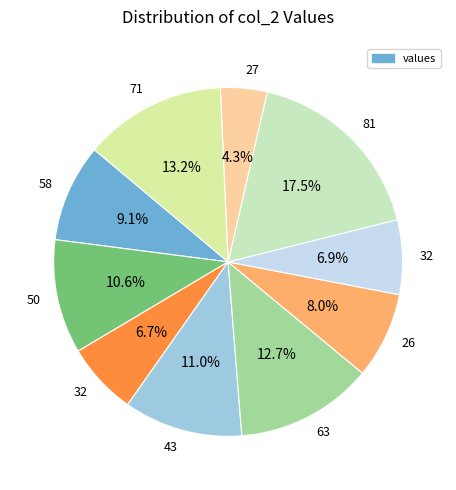

How many segments does this pie chart have?

10